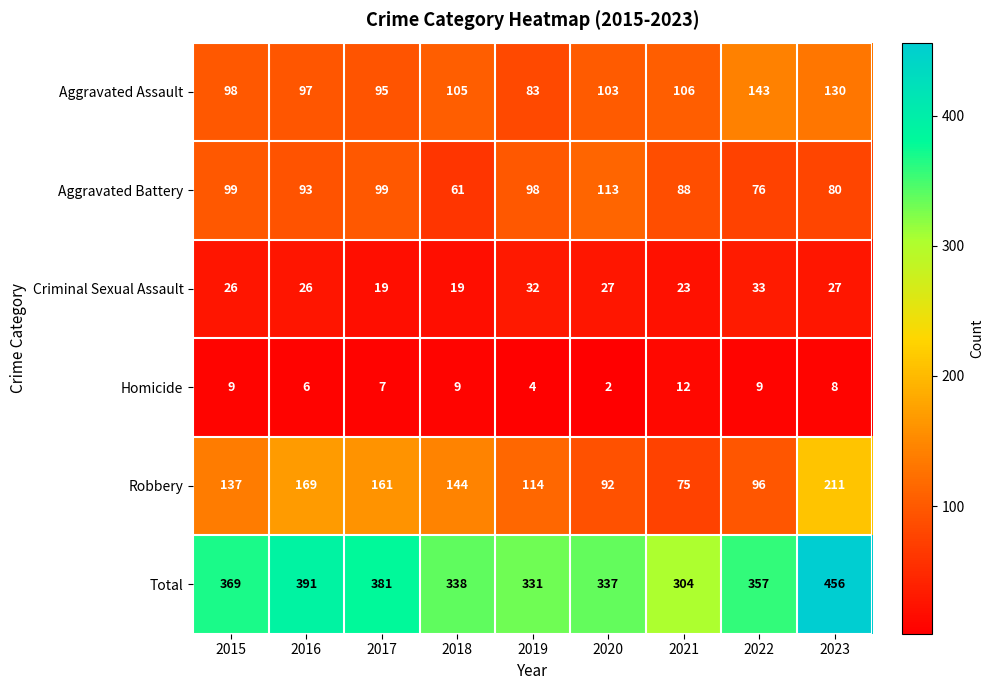

Rank the series by their maximum value, from highest to lowest.

Total, Robbery, Aggravated Assault, Aggravated Battery, Criminal Sexual Assault, Homicide